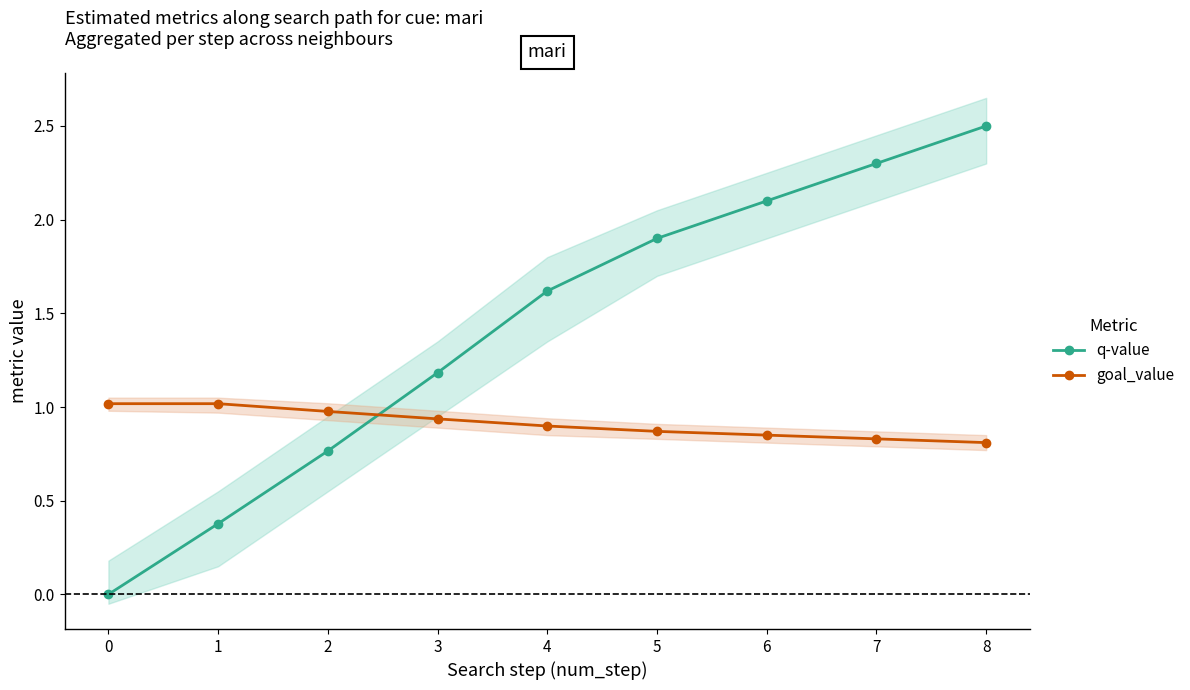

What is the difference between the maximum and minimum values in the q-value series?

2.5